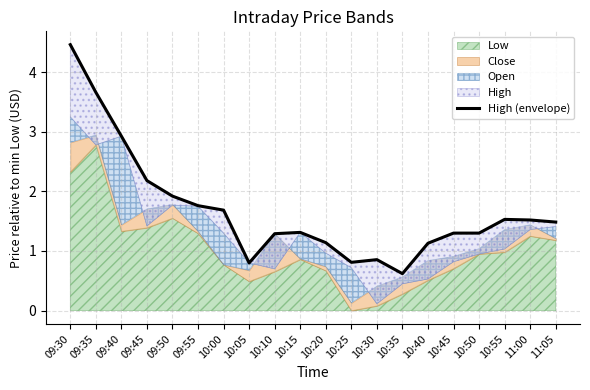

Reading right to left, transcribe all the data shown in this chart.

11:05=1.5	11:00=1.5	10:55=1.5	10:50=1.3	10:45=1.3	10:40=1.1	10:35=0.6	10:30=0.9	10:25=0.8	10:20=1.1	10:15=1.3	10:10=1.3	10:05=0.8	10:00=1.7	09:55=1.8	09:50=1.9	09:45=2.2	09:40=2.9	09:35=3.7	09:30=4.5